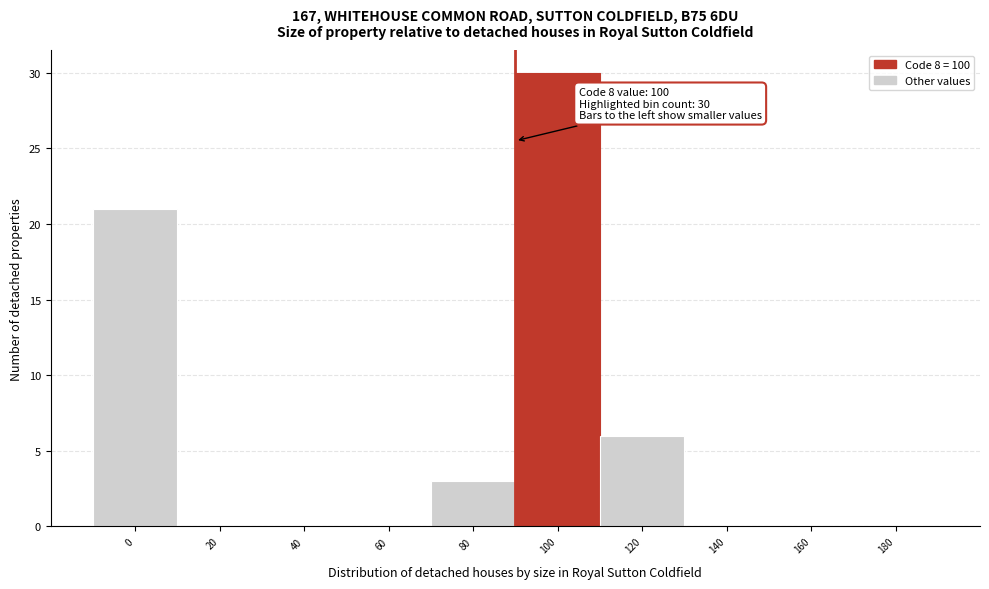

Reading left to right, transcribe all the data shown in this chart.

0=21	20=0	40=0	60=0	80=3	100=30	120=6	140=0	160=0	180=0